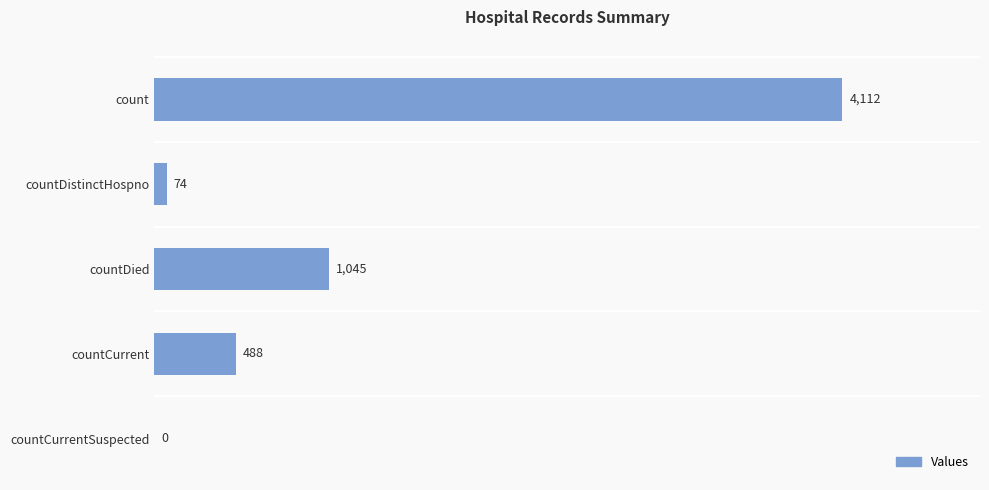

What is the sum of the values at countCurrentSuspected and countCurrent?

488